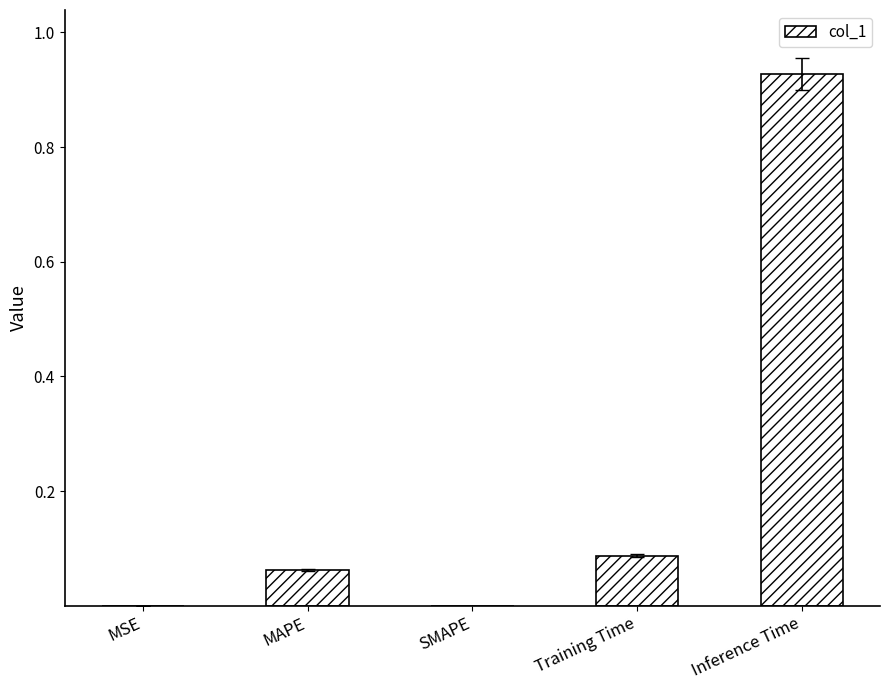

Which label corresponds to the largest value in the chart?

Inference Time